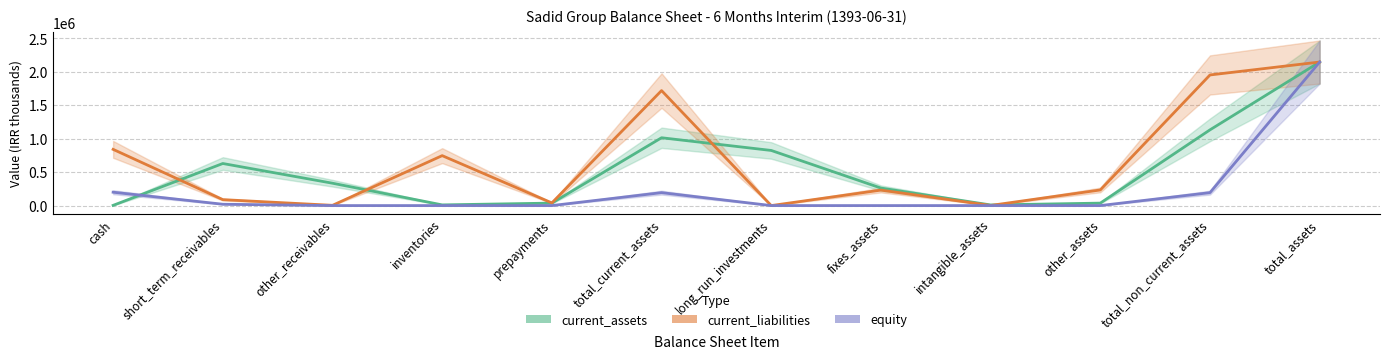

What is the value of the current_assets point at the 8th from the left?

262104